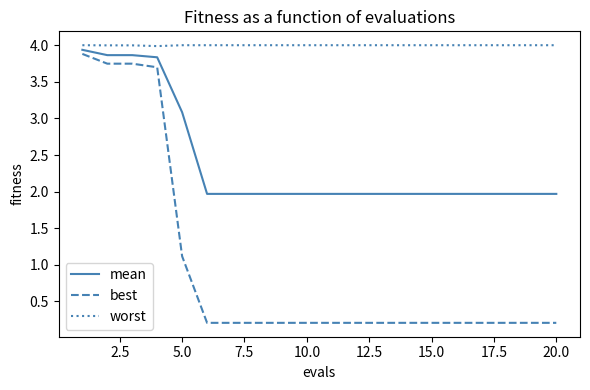

What is the greatest value displayed?

4.0